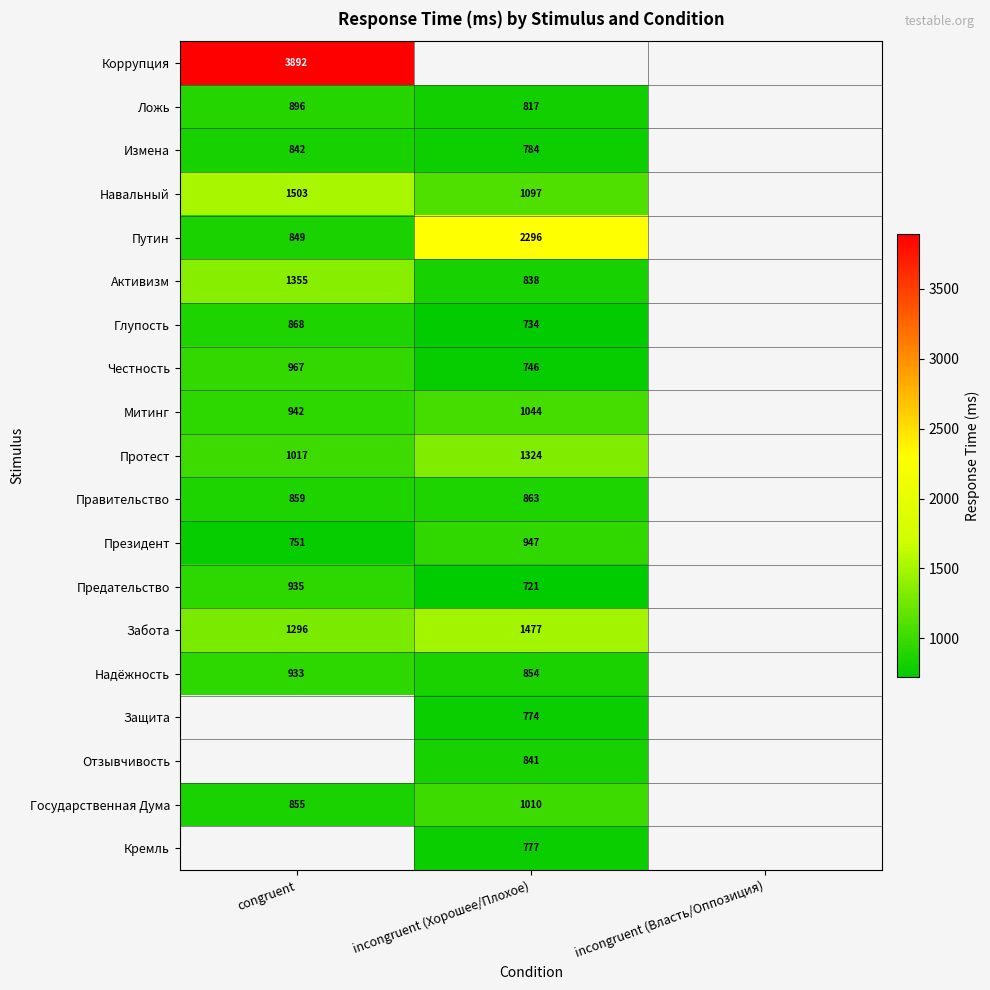

True or false: Защита has a value of 394 at incongruent (Хорошее/Плохое).

False